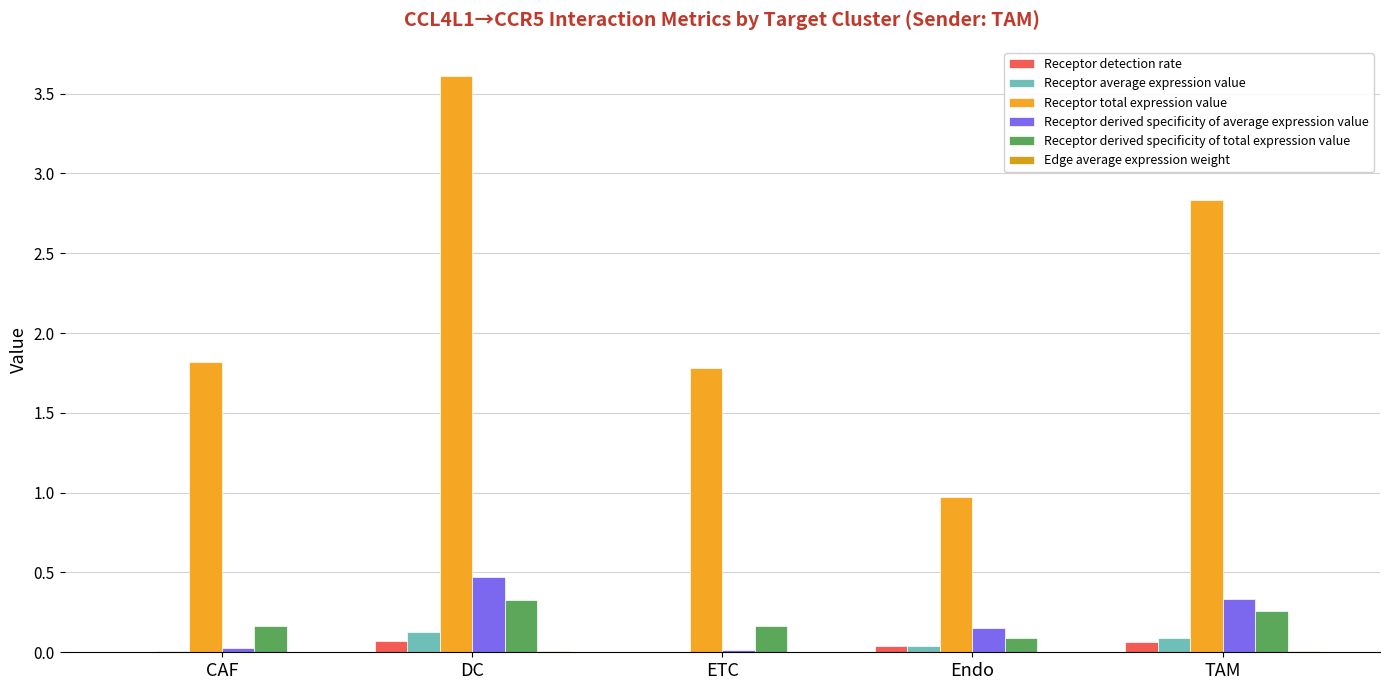

Which category has the lowest value in the Receptor derived specificity of average expression value series?

ETC